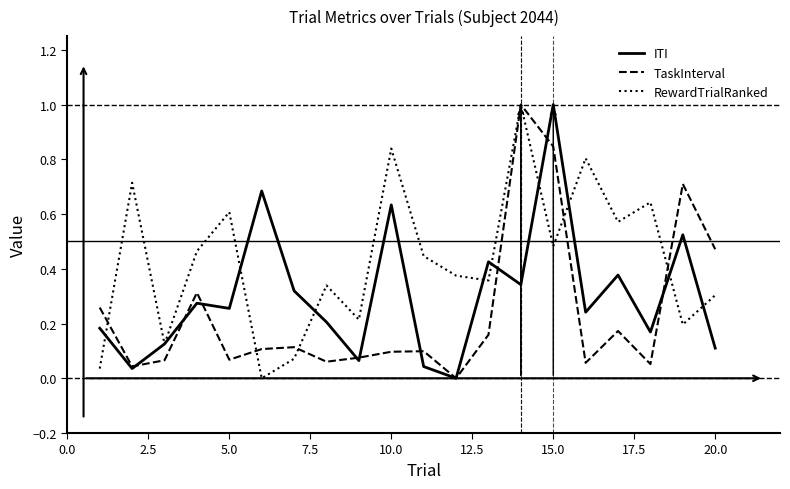

List the series in order of their overall mean, highest first.

RewardTrialRanked, ITI, TaskInterval